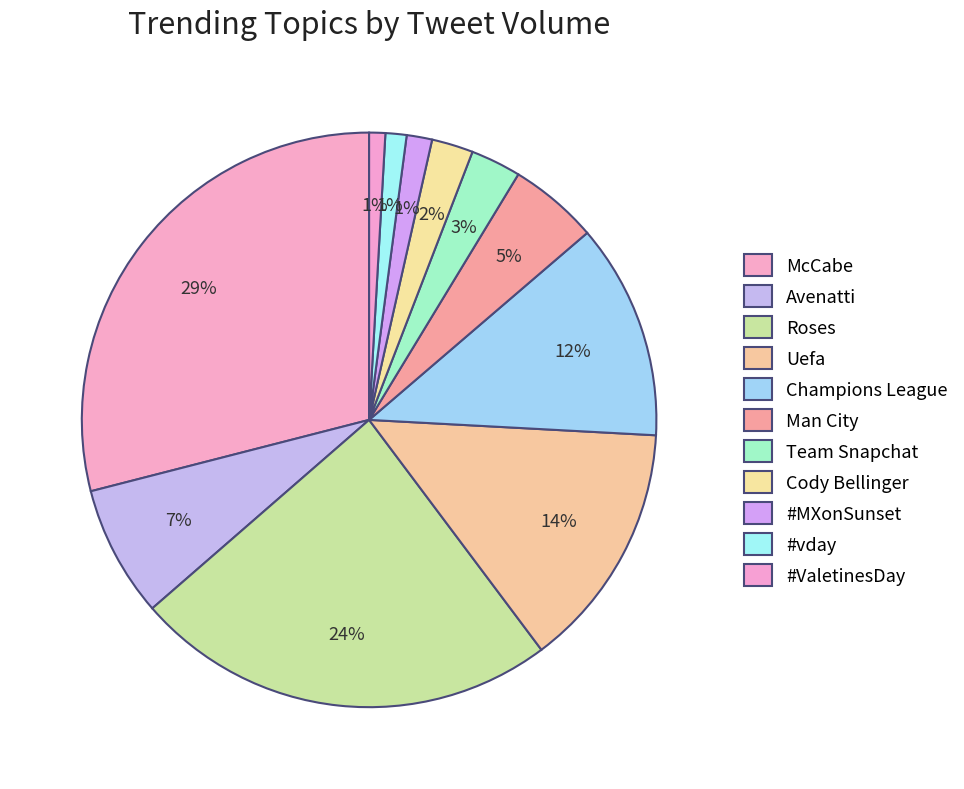

How many segments does this pie chart have?

11